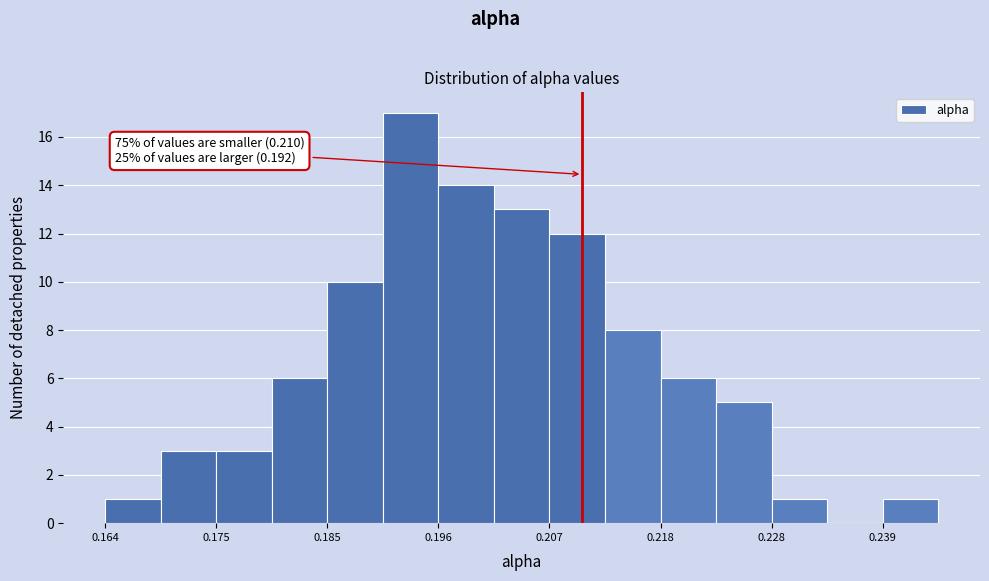

Around what value on the x-axis is the tallest bar? Give the approximate position of its centre, as read against the axis.

0.194